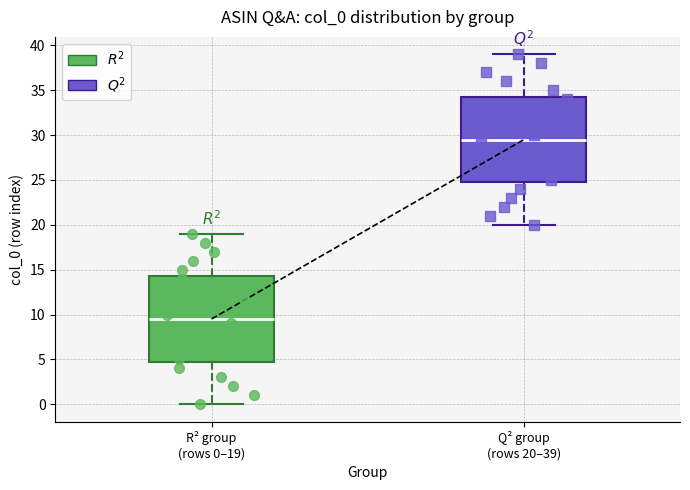

Reading left to right, transcribe this box plot: for each box, give where its median line is, the range the box spans, and where its two whiskers end, as read against the y-axis. The values are not printed on the chart, so give them approximately, as read against the axis.

R² group (rows 0–19): median 9.5, box 5.0 to 14.5, whiskers 0.0 to 19.0
Q² group (rows 20–39): median 29.5, box 25.0 to 34.5, whiskers 20.0 to 39.0